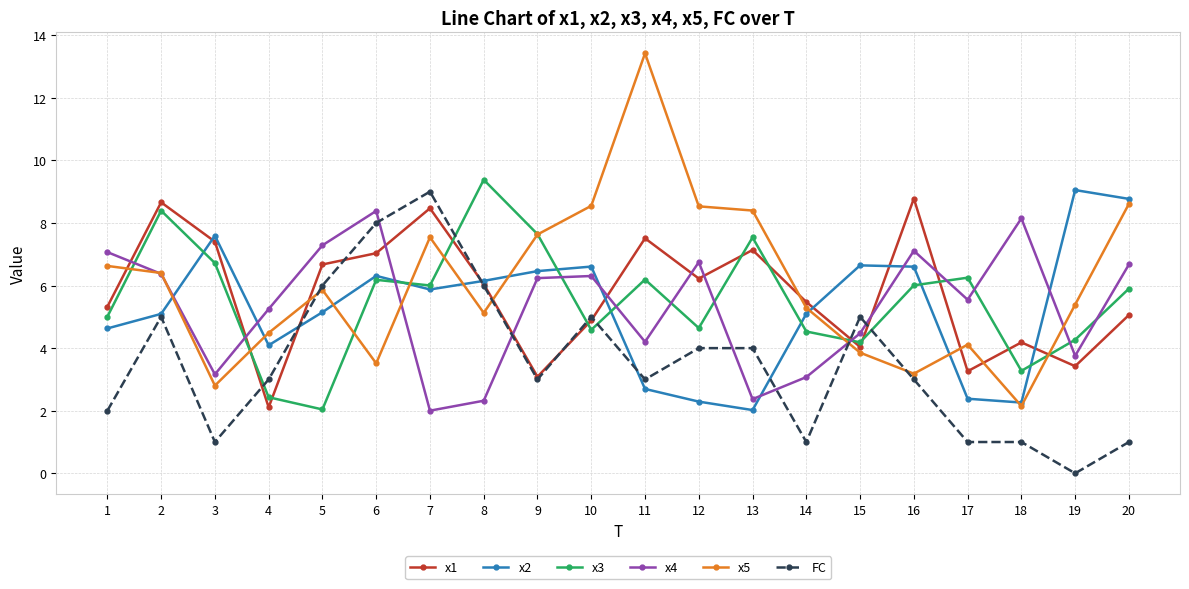

What is the spread (max minus min) of values at 20?

7.8